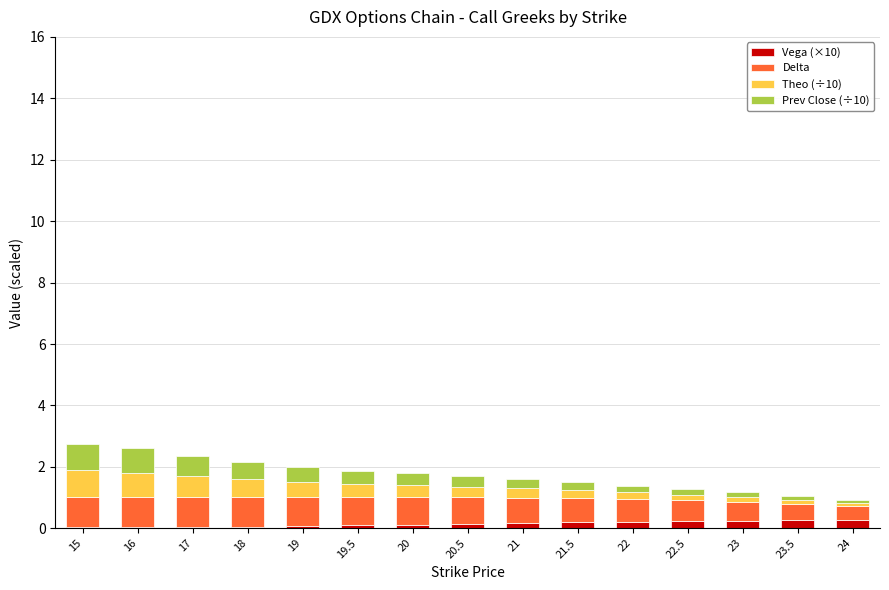

Is it true that Vega (×10) equals 0.0 at 16?

True